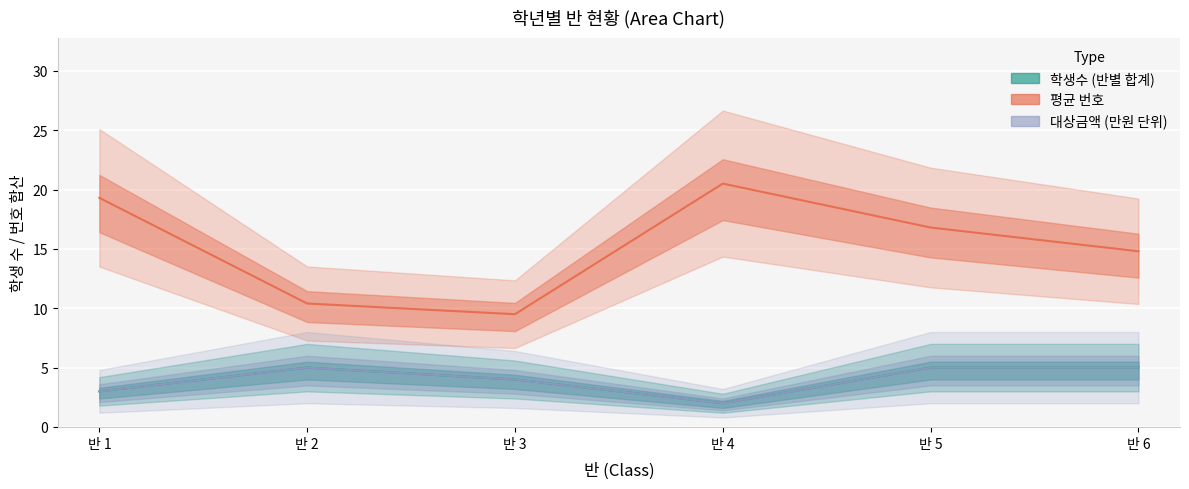

What is the total value across all series at 반 1?

25.3